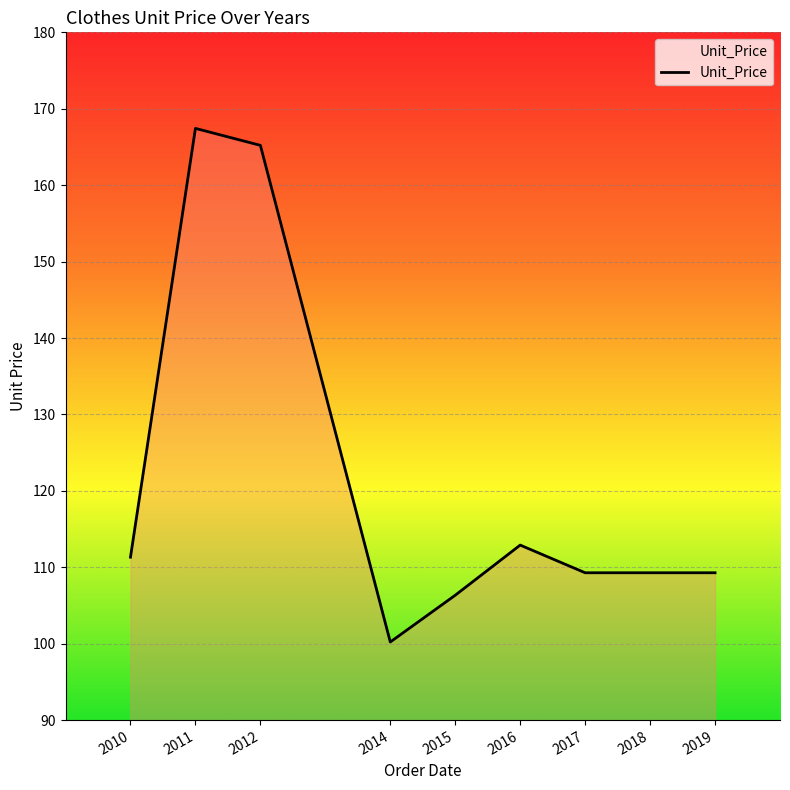

Is it true that the value at 2017 is 109.3?

True